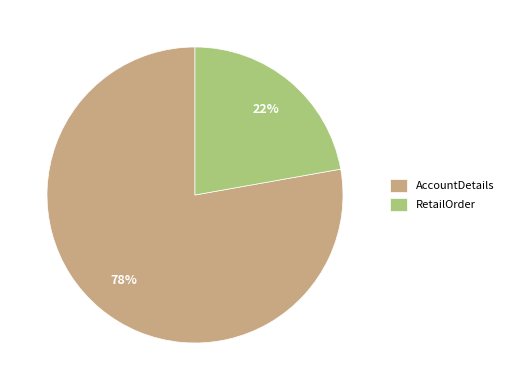

What is the largest slice in the pie chart?

AccountDetails